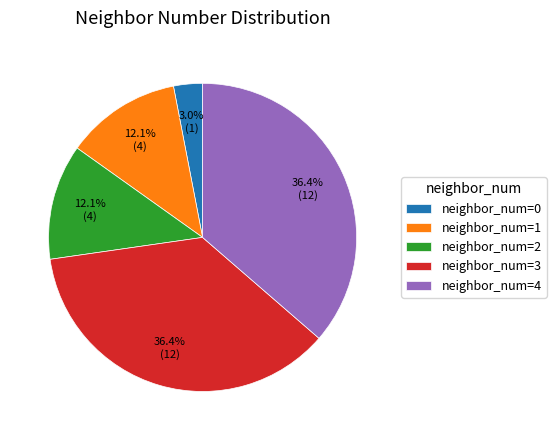

Approximately how many times larger is the value at neighbor_num=1 compared to neighbor_num=2?

1.0